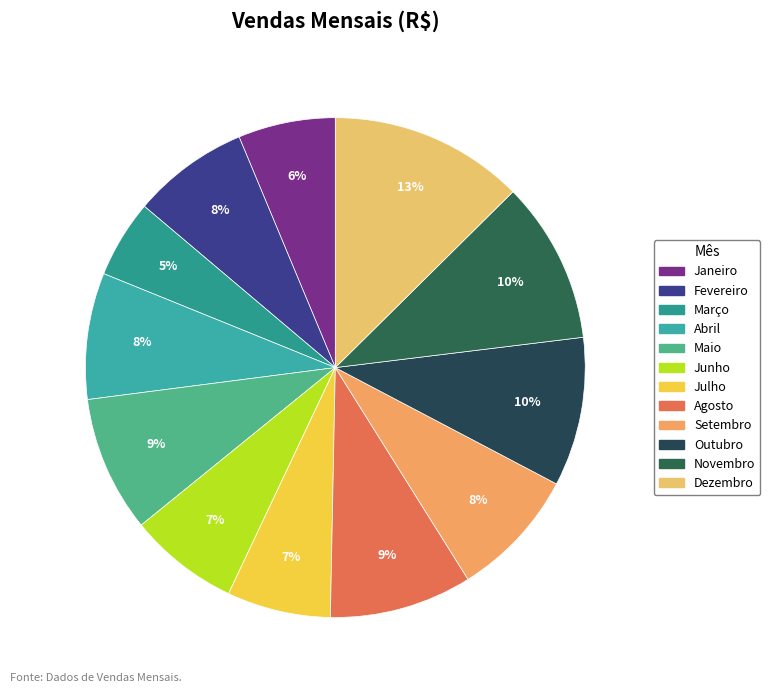

True or false: Dezembro accounts for 13% of the total.

True